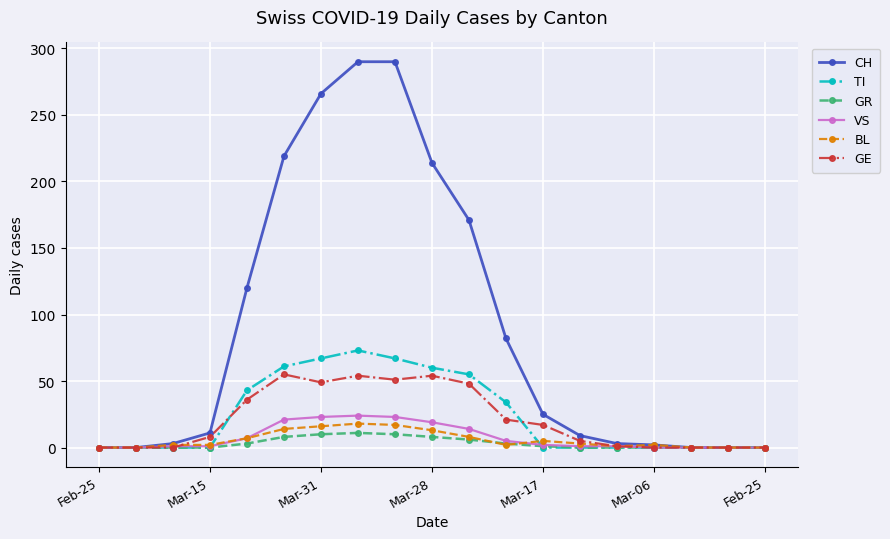

Which series has the widest spread of values?

CH